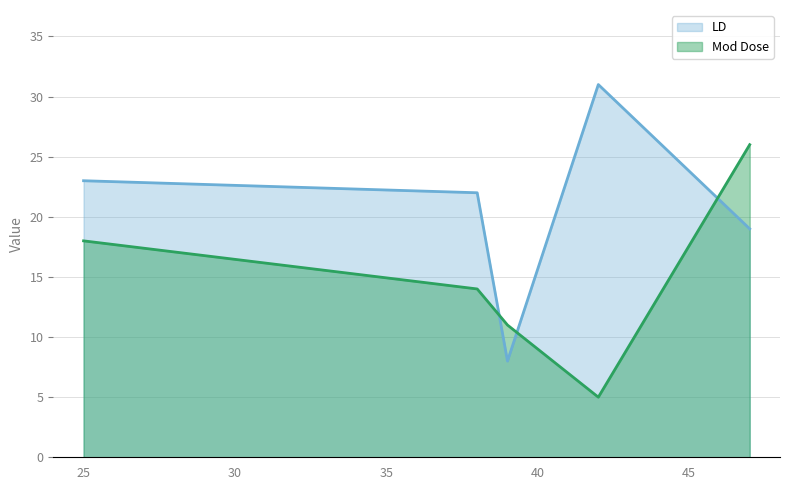

What is the total value across all series at 47?

45